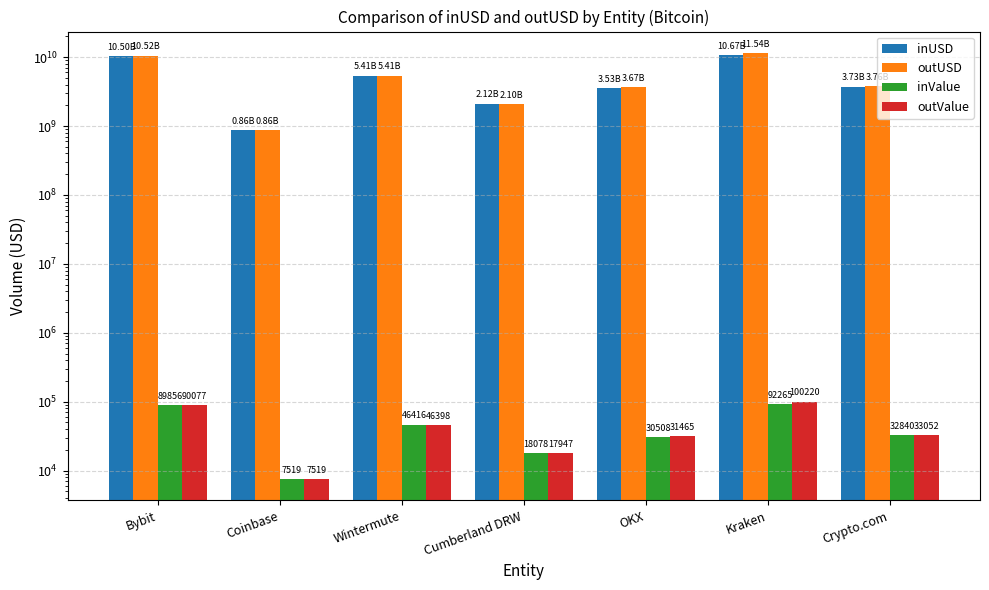

Rank the series by their maximum value, from lowest to highest.

inValue, outValue, inUSD, outUSD